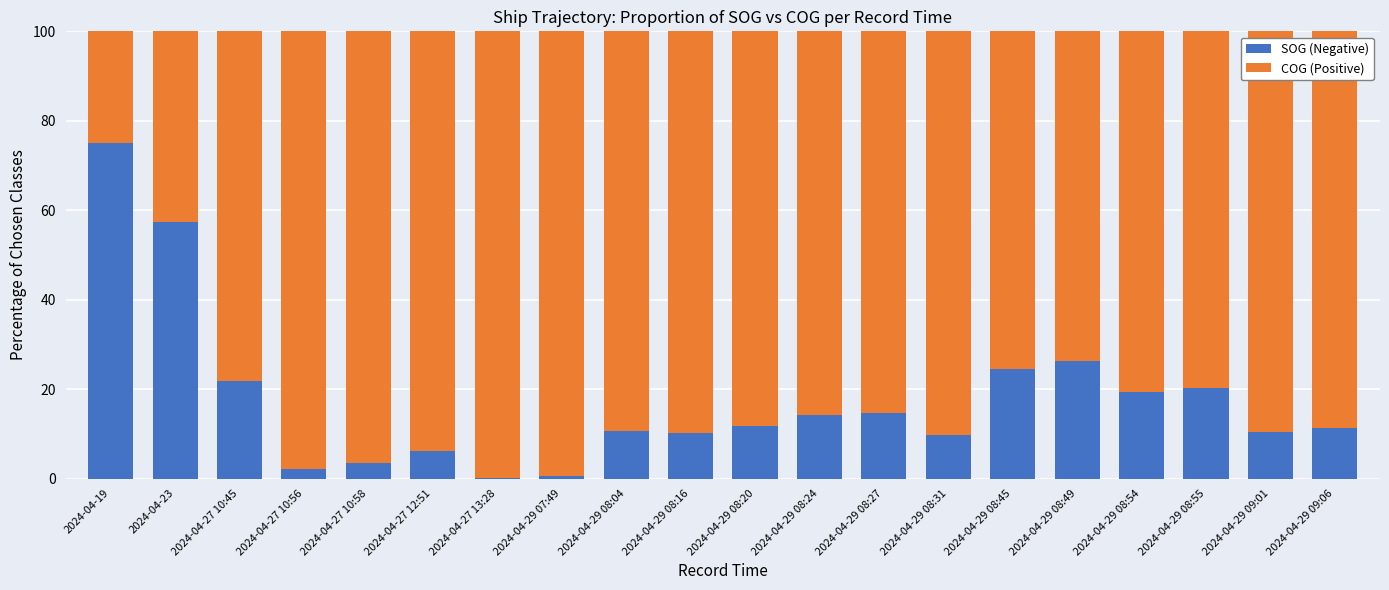

What is the total value across all series at 2024-04-29 08:16?

100.0